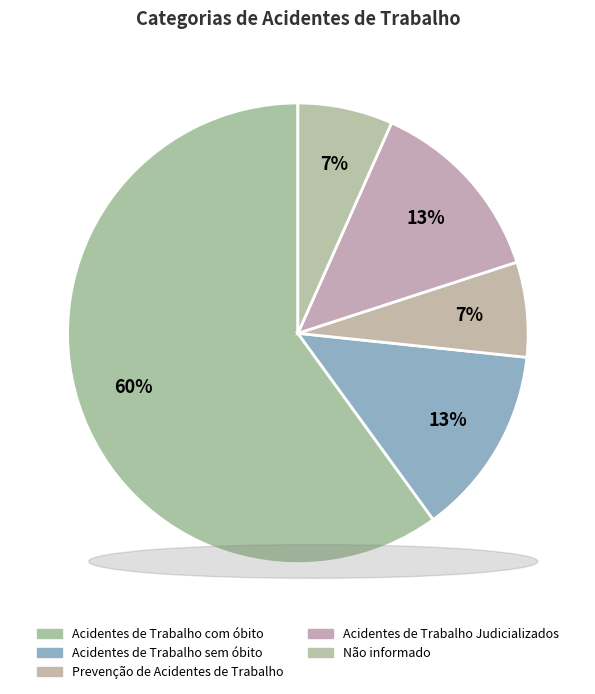

Is it true that Acidentes de Trabalho Judicializados is 13% of the pie?

True